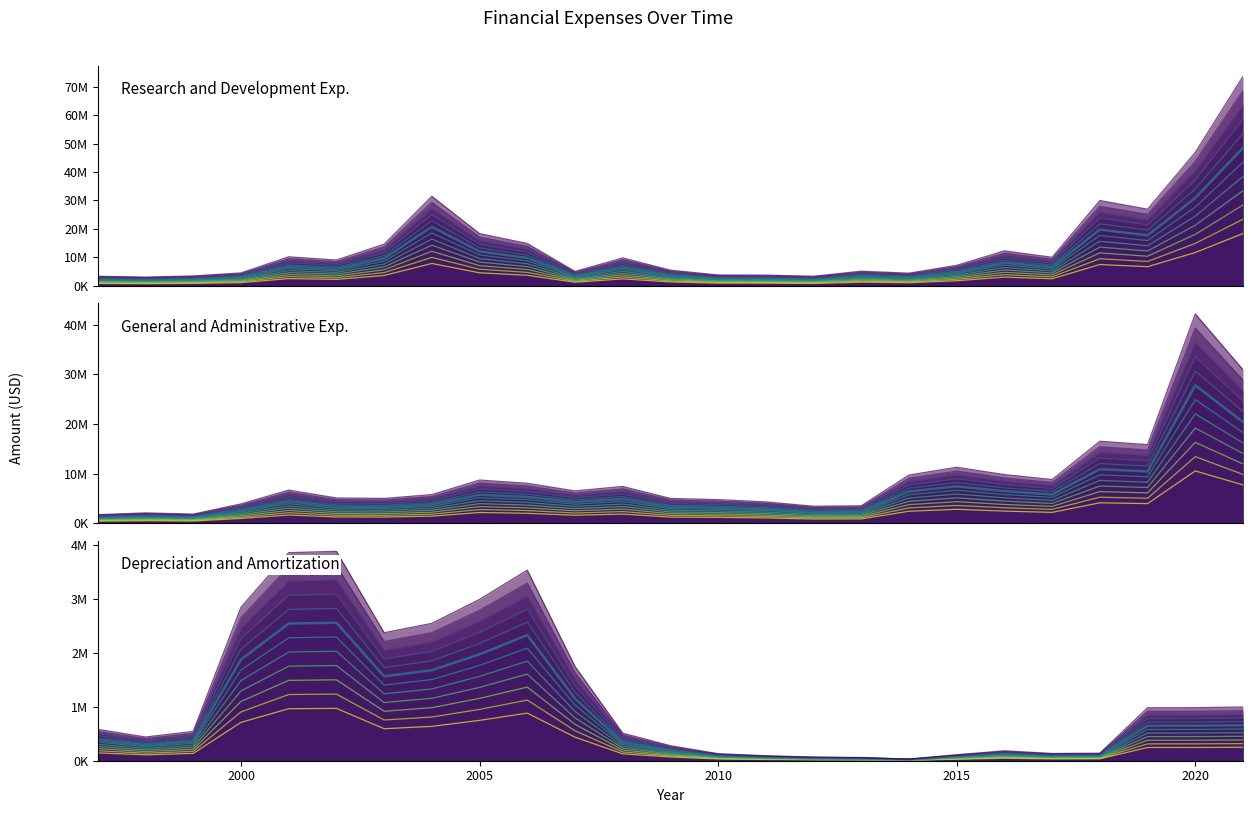

Which category has the highest value in the Research and Development Exp. series?

2021